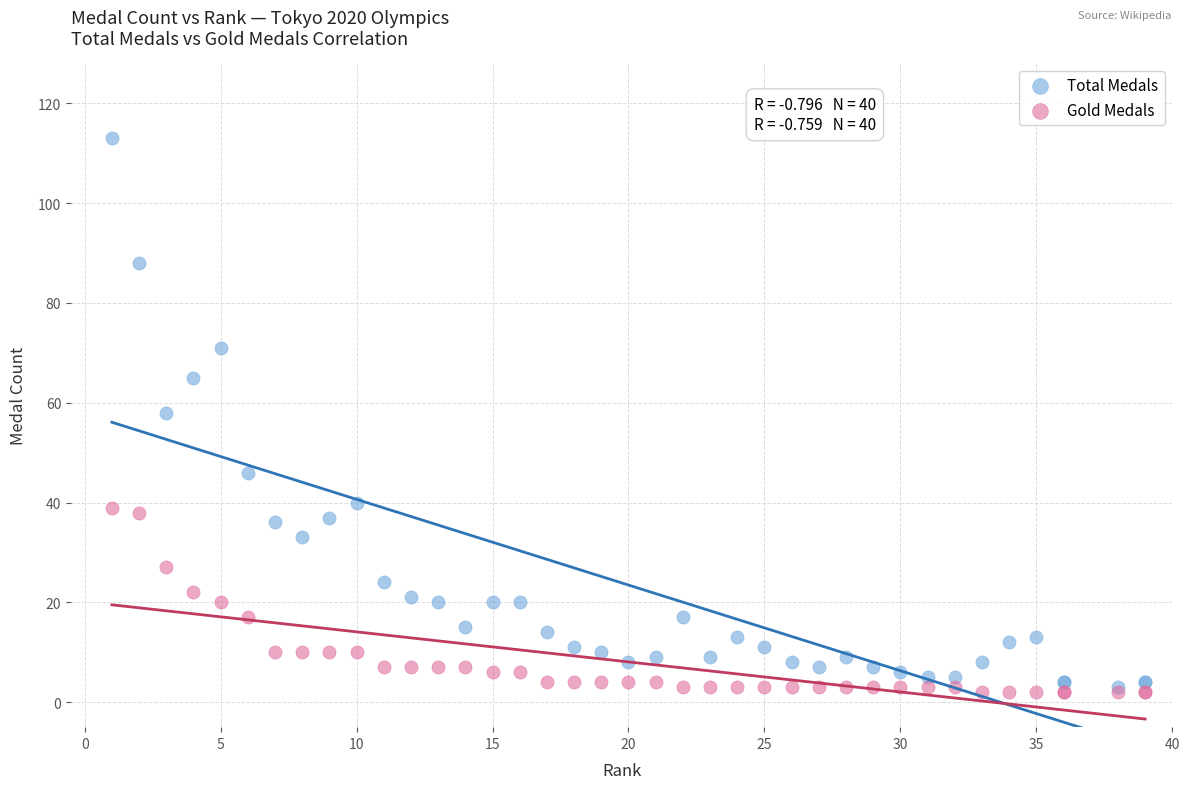

What are all the series names shown in the legend?

Total Medals, Gold Medals